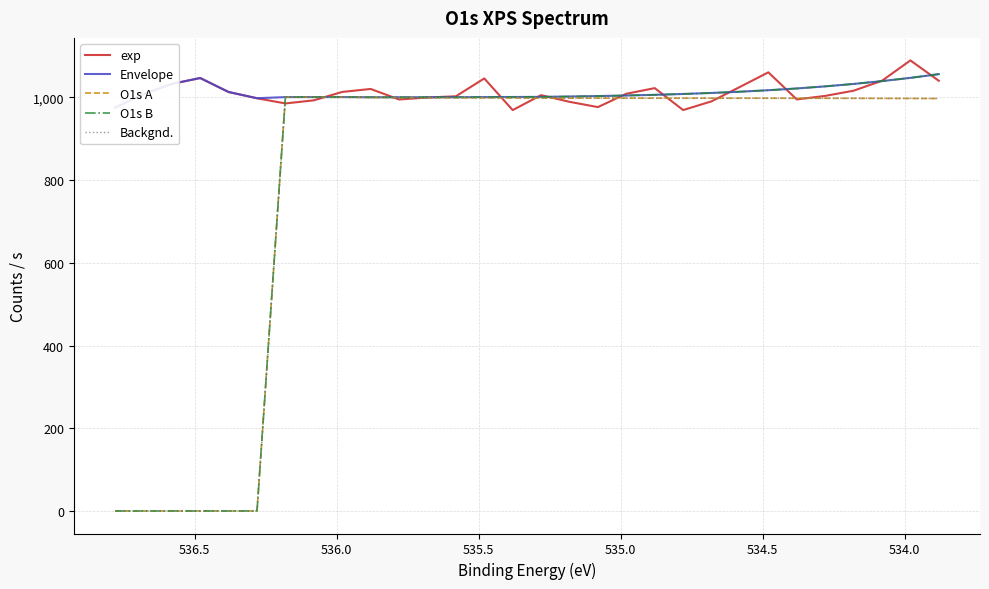

Where do O1s B and exp first cross each other?

536.0 and 536.5